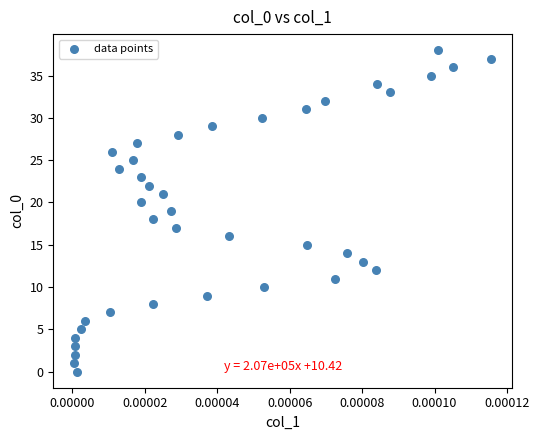

What is the range of Y values (max minus min)?

38